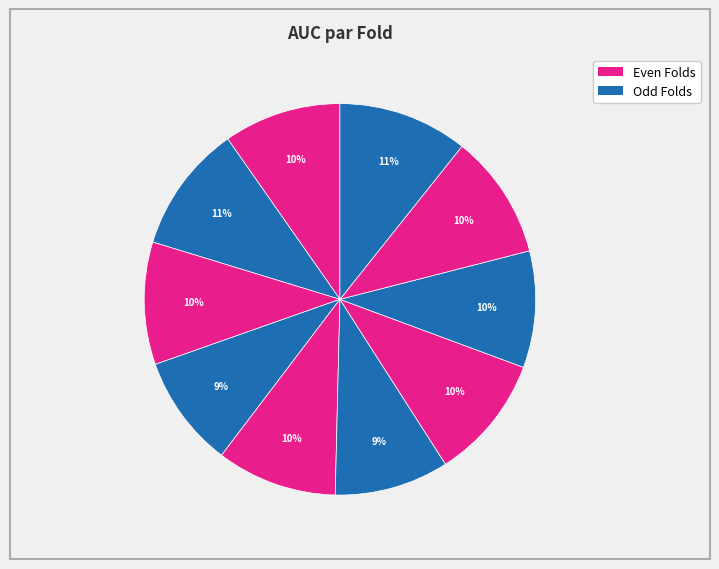

Rank the categories by value from highest to lowest.

Fold 10, Fold 2, Fold 9, Fold 7, Fold 3, Fold 5, Fold 1, Fold 8, Fold 6, Fold 4